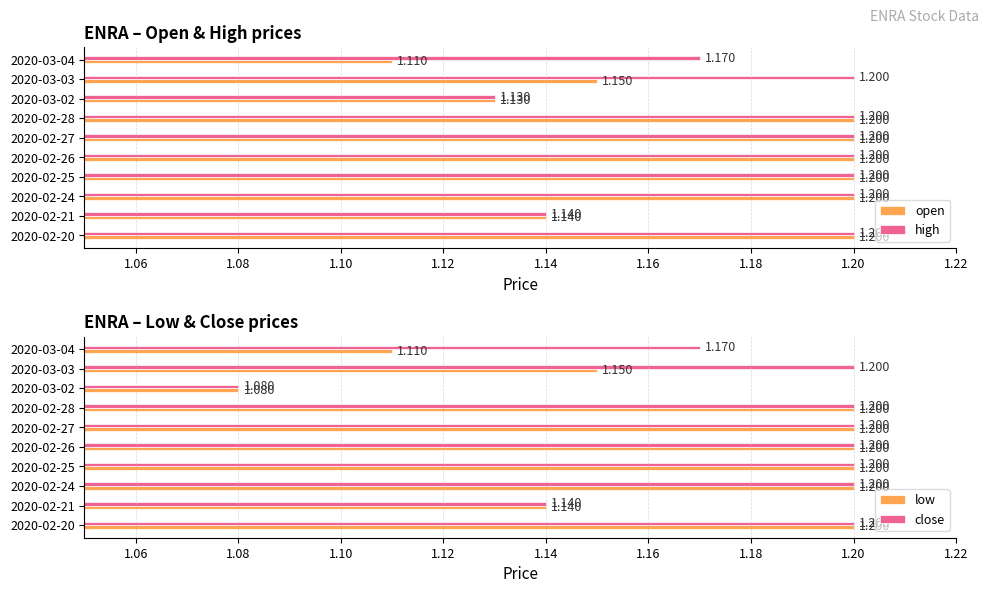

Reading left to right, what are all the values shown in this chart?

open: 1.2	1.1	1.2	1.2	1.2	1.2	1.2	1.1	1.1	1.1
high: 1.2	1.1	1.2	1.2	1.2	1.2	1.2	1.1	1.2	1.2
low: 1.2	1.1	1.2	1.2	1.2	1.2	1.2	1.1	1.1	1.1
close: 1.2	1.1	1.2	1.2	1.2	1.2	1.2	1.1	1.2	1.2